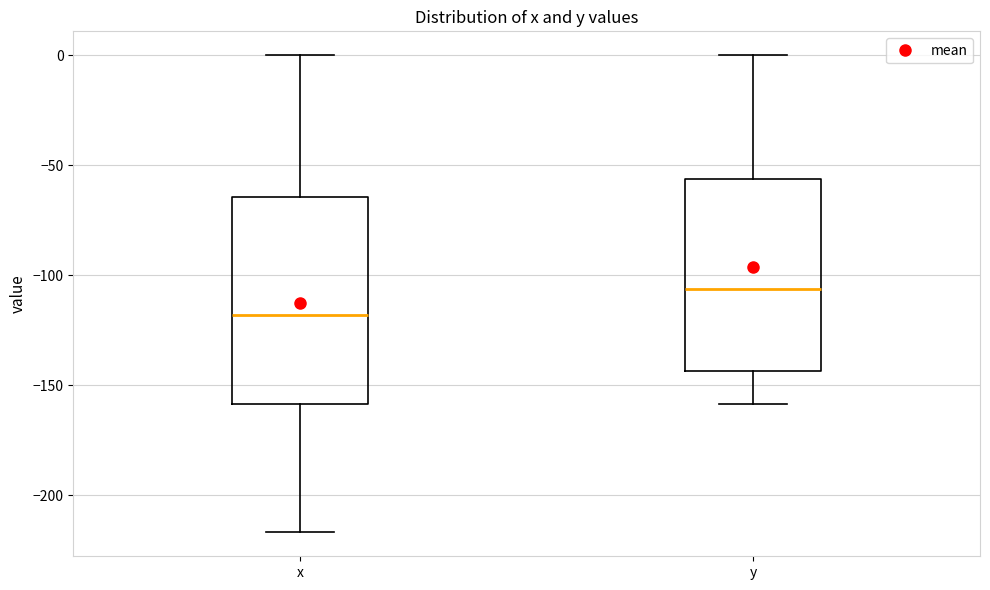

Which box is the tallest, from its lower edge to its upper edge?

x